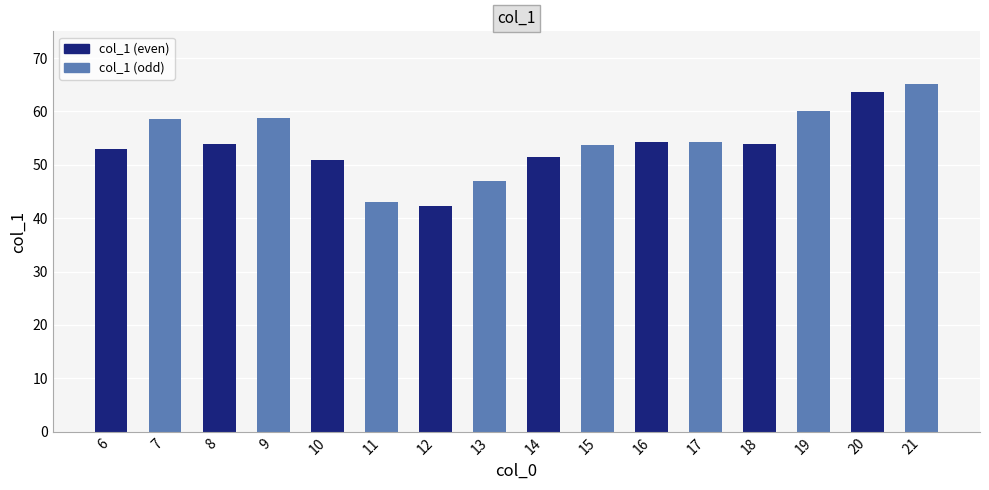

What is the change in value from 9 to 11?

-15.6